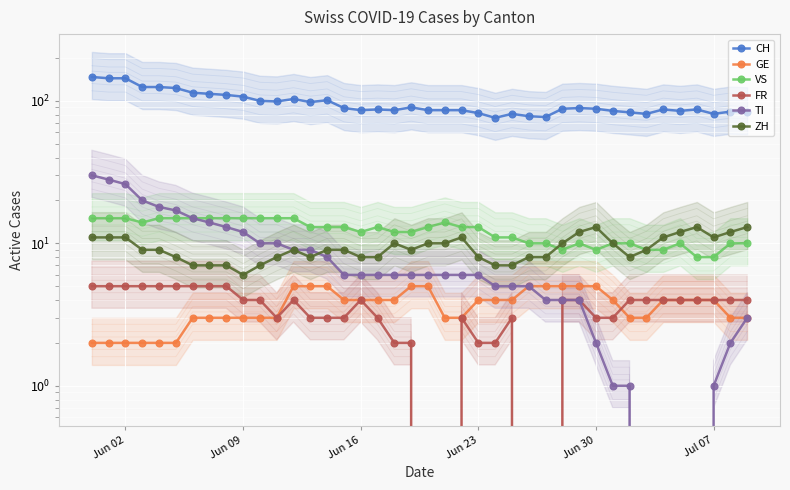

The value of TI at 17 is 3. True or false?

False